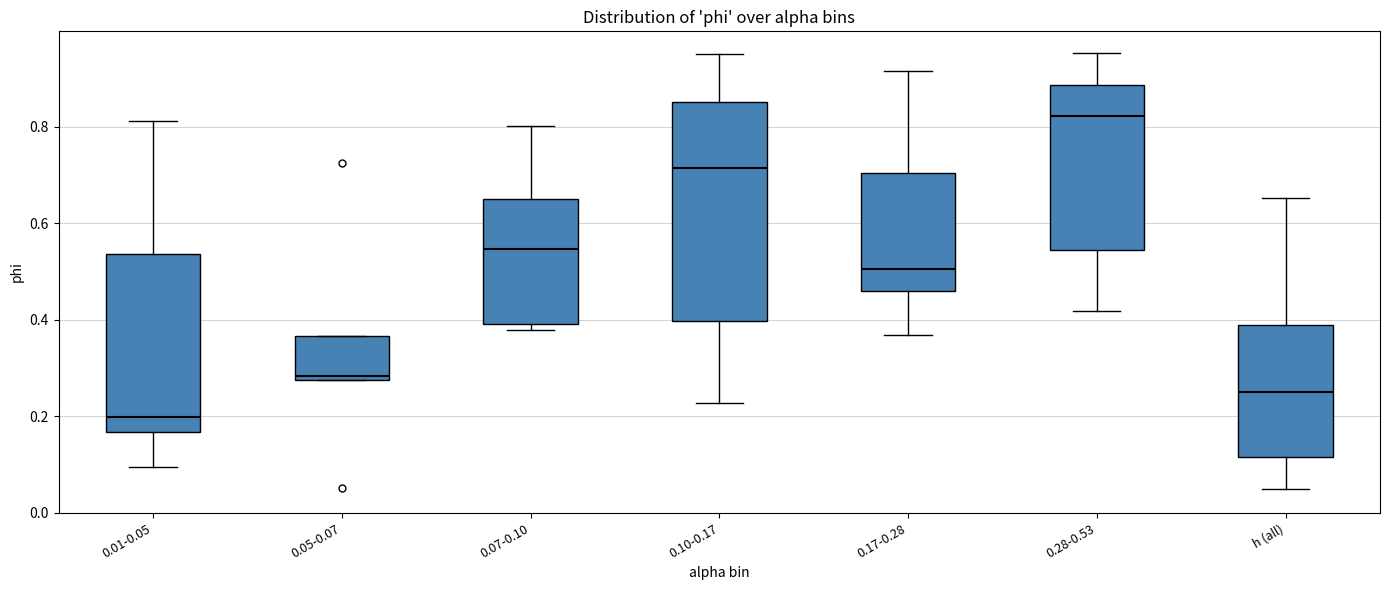

Reading left to right, read every box against the y-axis: the position of its median line, the range the box covers, and the ends of its whiskers. The values are not printed on the chart, so give them approximately, as read against the axis.

0.01-0.05: median 0.20, box 0.16 to 0.54, whiskers 0.10 to 0.82
0.05-0.07: median 0.28 (just above the box's lower edge), box 0.28 to 0.36, whiskers 0.28 to 0.36
0.07-0.10: median 0.54, box 0.40 to 0.64, whiskers 0.38 to 0.80
0.10-0.17: median 0.72, box 0.40 to 0.86, whiskers 0.22 to 0.94
0.17-0.28: median 0.50, box 0.46 to 0.70, whiskers 0.36 to 0.92
0.28-0.53: median 0.82, box 0.54 to 0.88, whiskers 0.42 to 0.96
h (all): median 0.24, box 0.12 to 0.40, whiskers 0.04 to 0.66